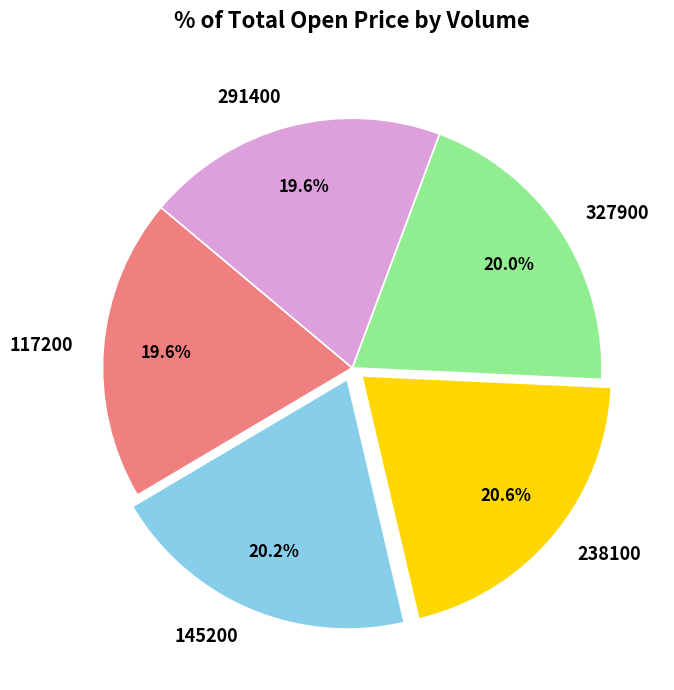

Between 145200 and 291400, which is larger?

145200